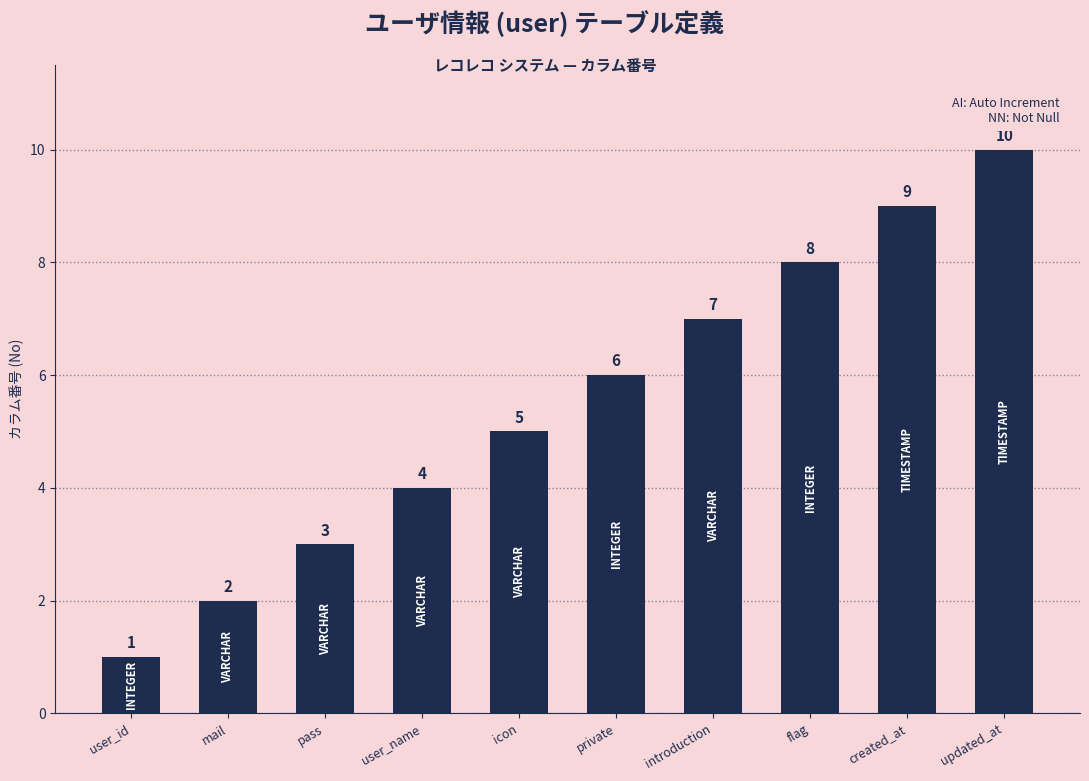

List the labels in order of value, smallest first.

user_id, mail, pass, user_name, icon, private, introduction, flag, created_at, updated_at